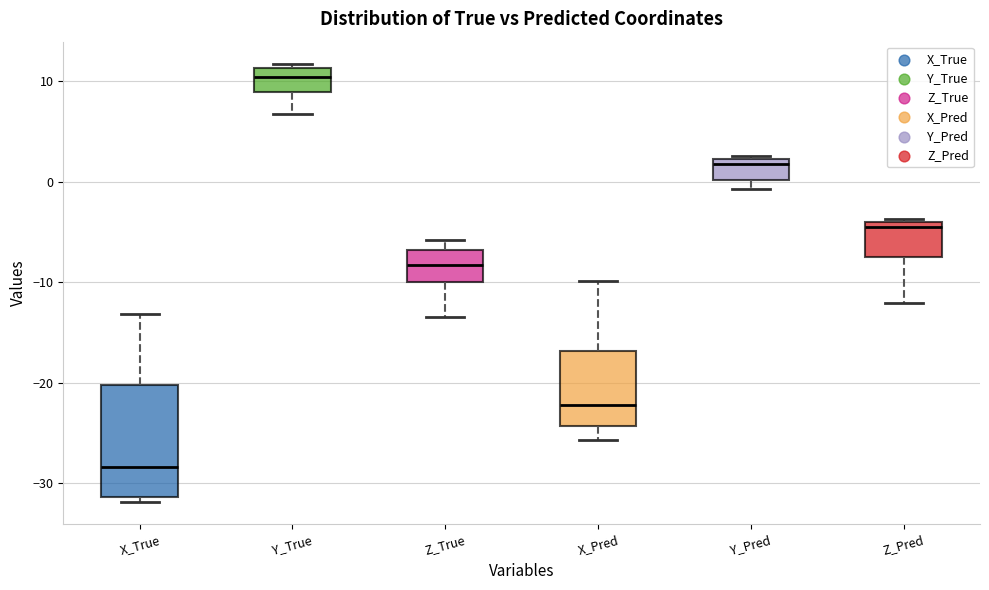

Reading left to right, read every box against the y-axis: the position of its median line, the range the box covers, and the ends of its whiskers. The values are not printed on the chart, so give them approximately, as read against the axis.

X_True: median -28, box -31 to -20, whiskers -32 to -13
Y_True: median 10, box 9 to 11, whiskers 7 to 12
Z_True: median -8, box -10 to -7, whiskers -13 to -6
X_Pred: median -22, box -24 to -17, whiskers -26 to -10
Y_Pred: median 2 (just below the box's upper edge), box 0 to 2, whiskers -1 to 3
Z_Pred: median -5, box -7 to -4, whiskers -12 to -4 (just above the box's upper edge)